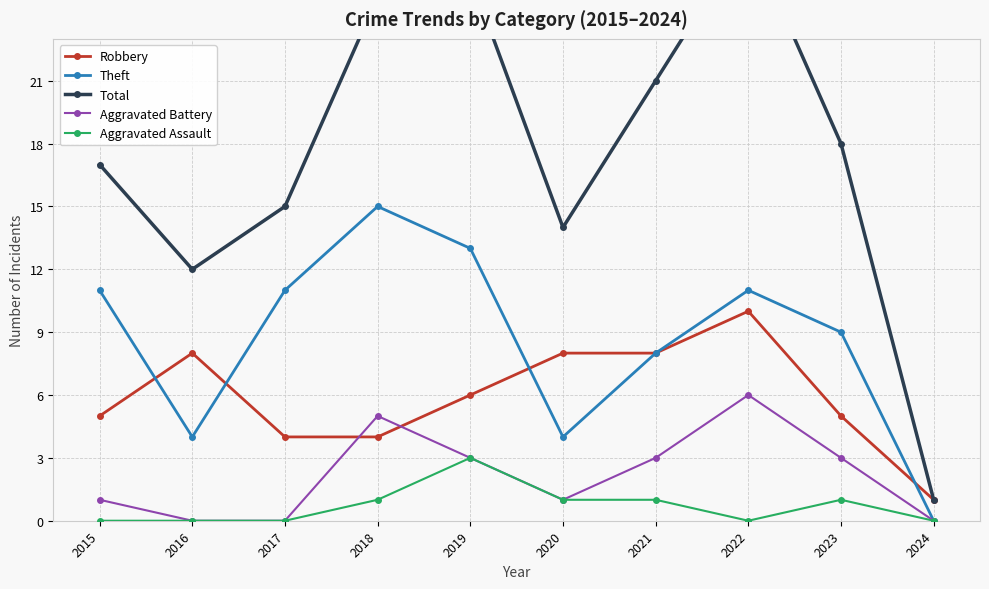

What is the difference between the maximum and minimum values in the Theft series?

15